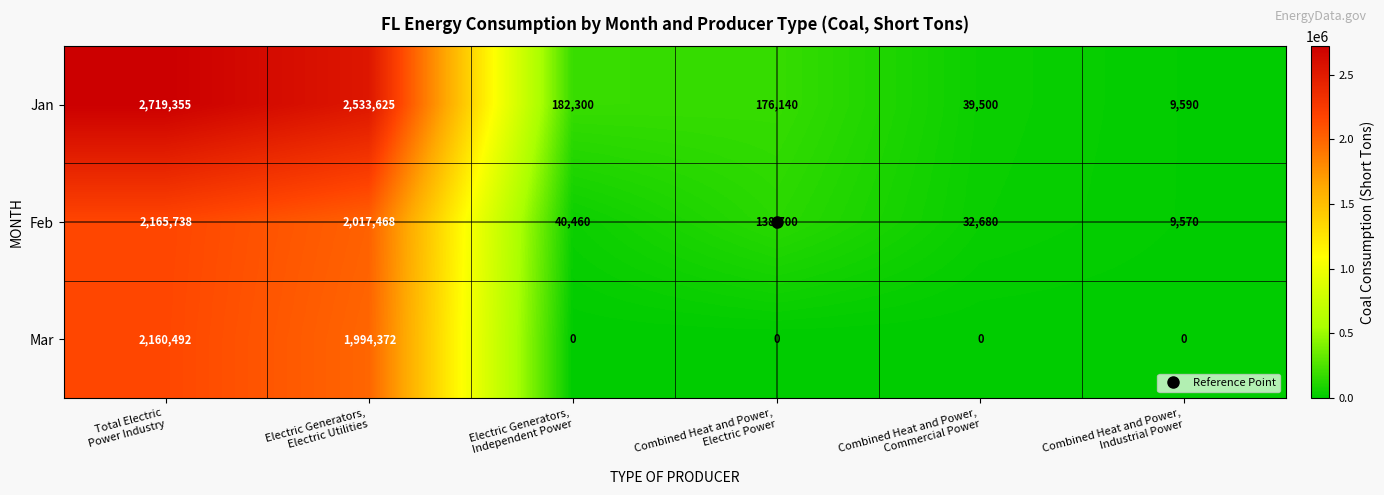

Which series has the largest total across all categories?

Jan